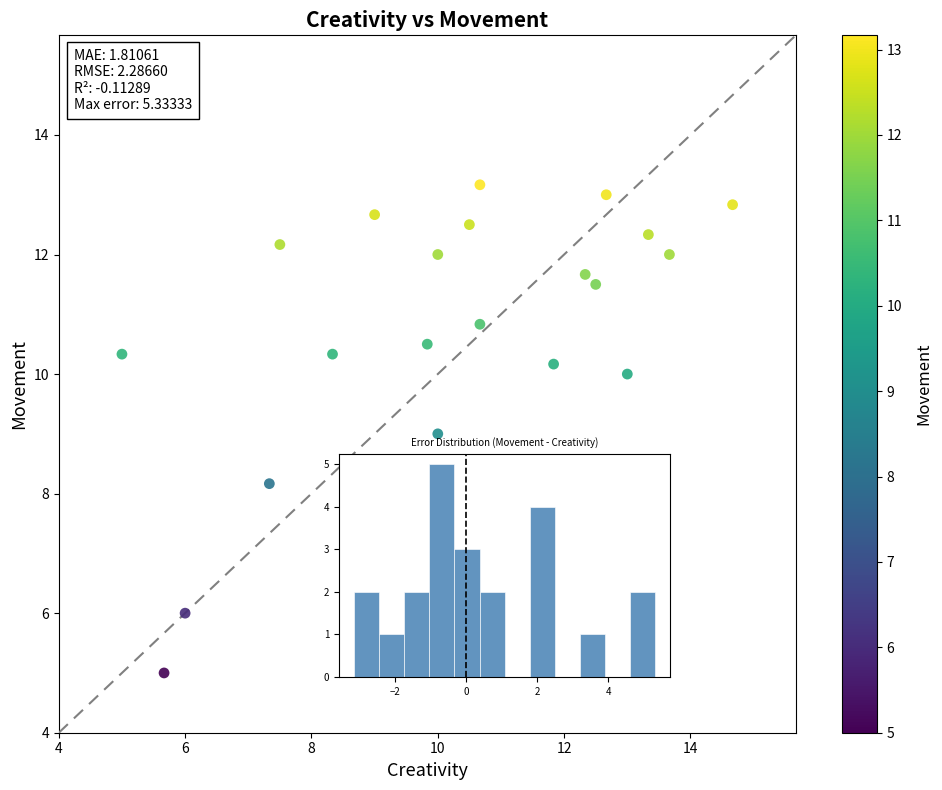

What is the range of X values (max minus min)?

9.7